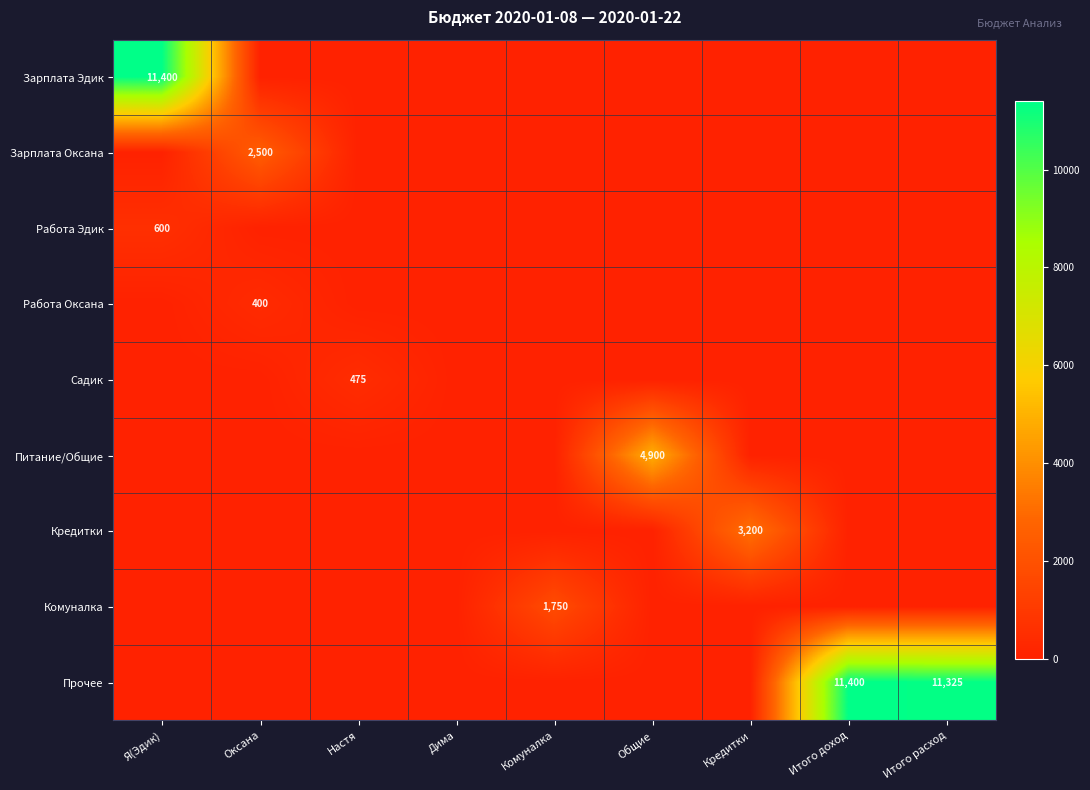

The Зарплата Эдик series shows 11400 at Я(Эдик). True or false?

True